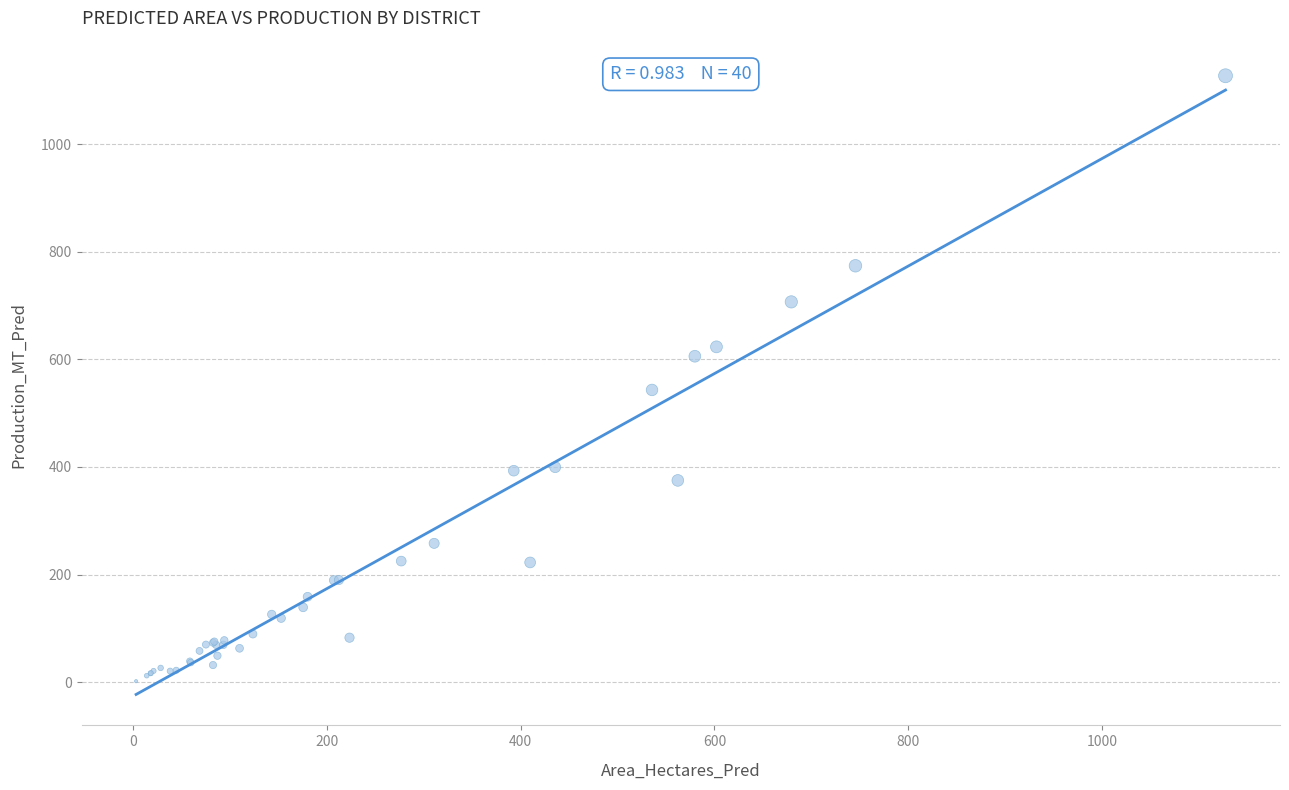

What Y value in the scatter plot is closest to 564?

543.1